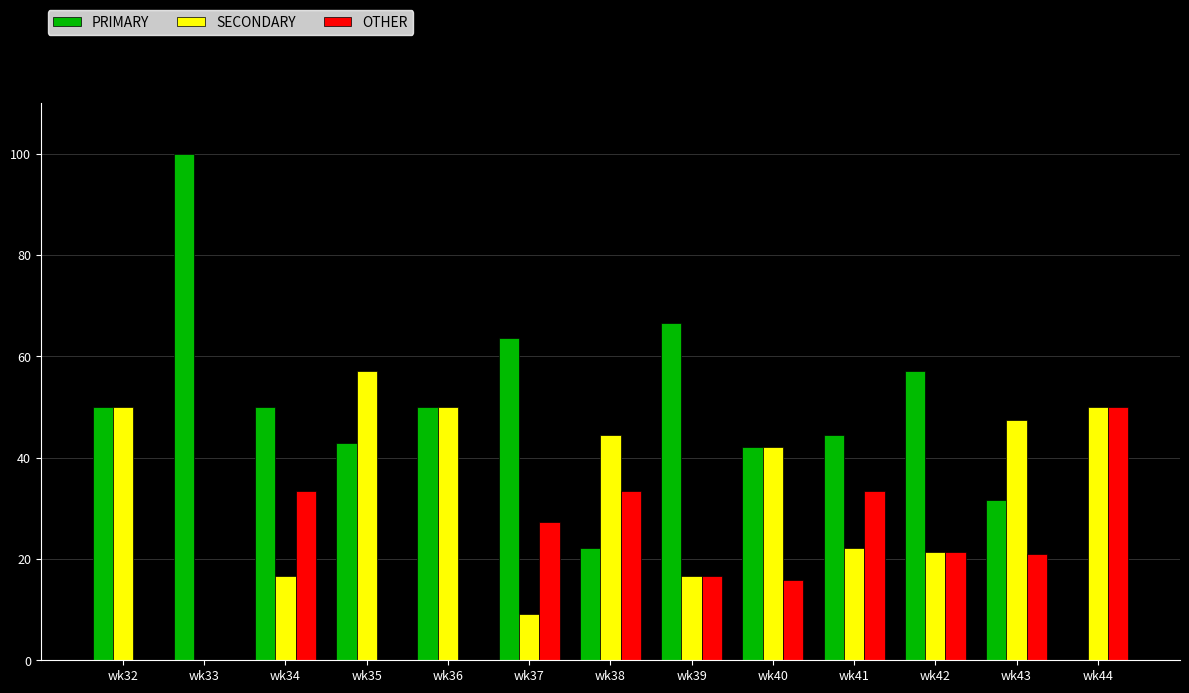

The value of OTHER at wk33 is 28.1. True or false?

False